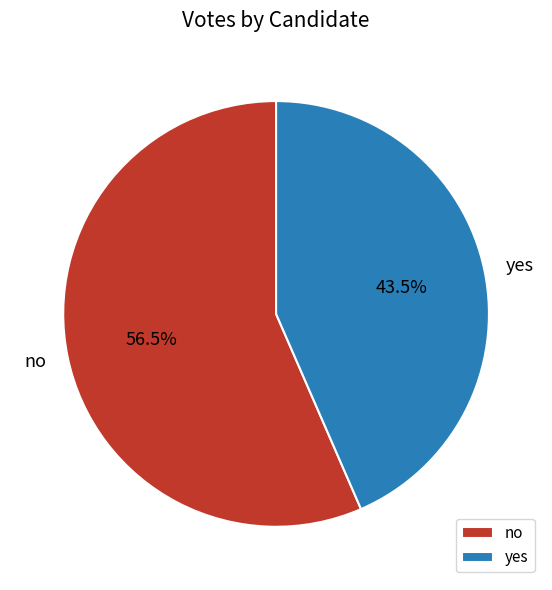

Does yes represent more than half of the total?

No